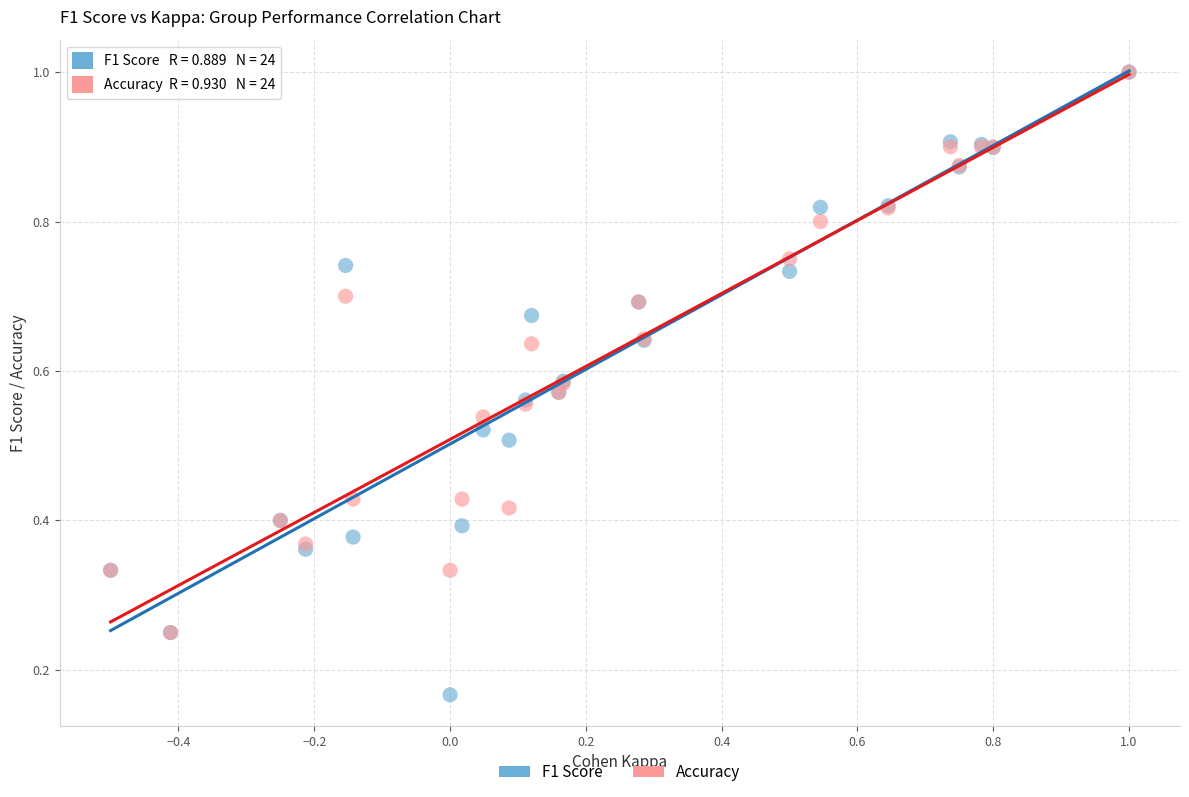

Which series has the largest Y range (max minus min)?

F1 Score